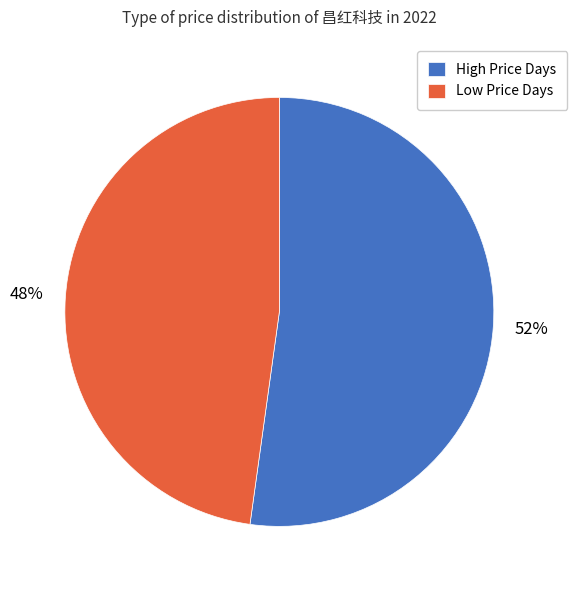

Does High Price Days account for over 50% of the chart?

Yes